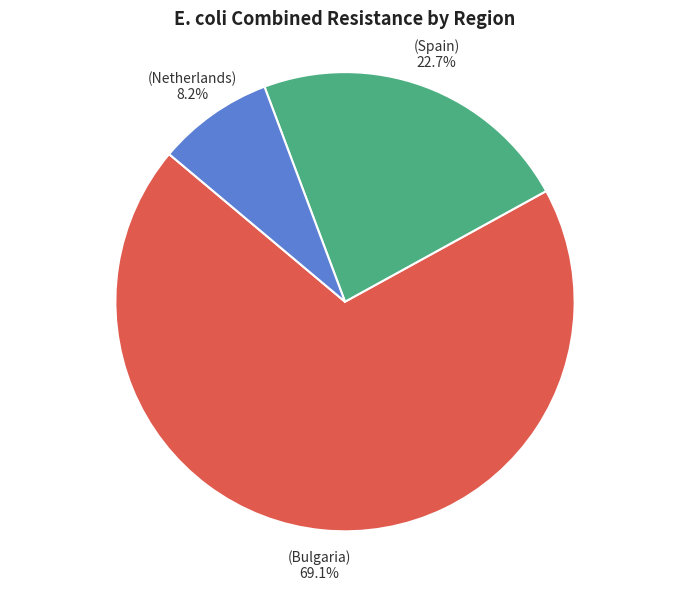

How many segments does this pie chart have?

3